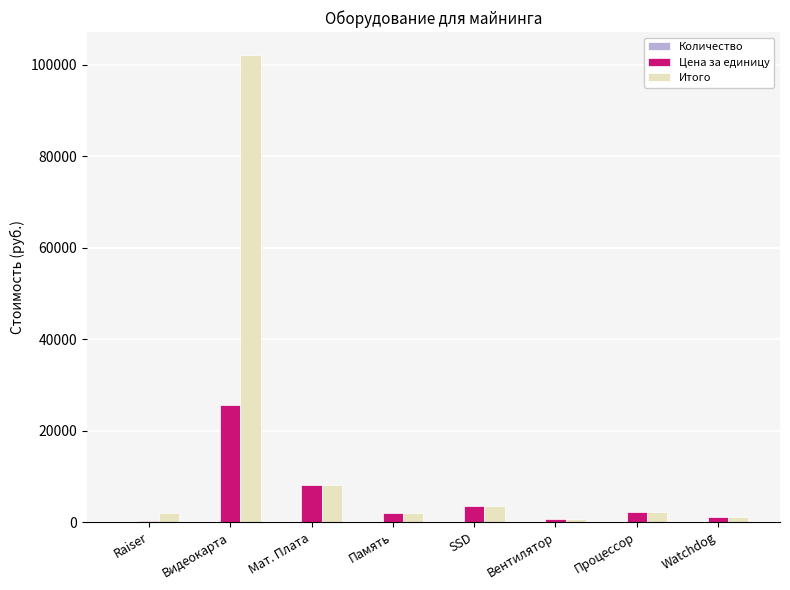

The Итого series shows 3500 at SSD. True or false?

True